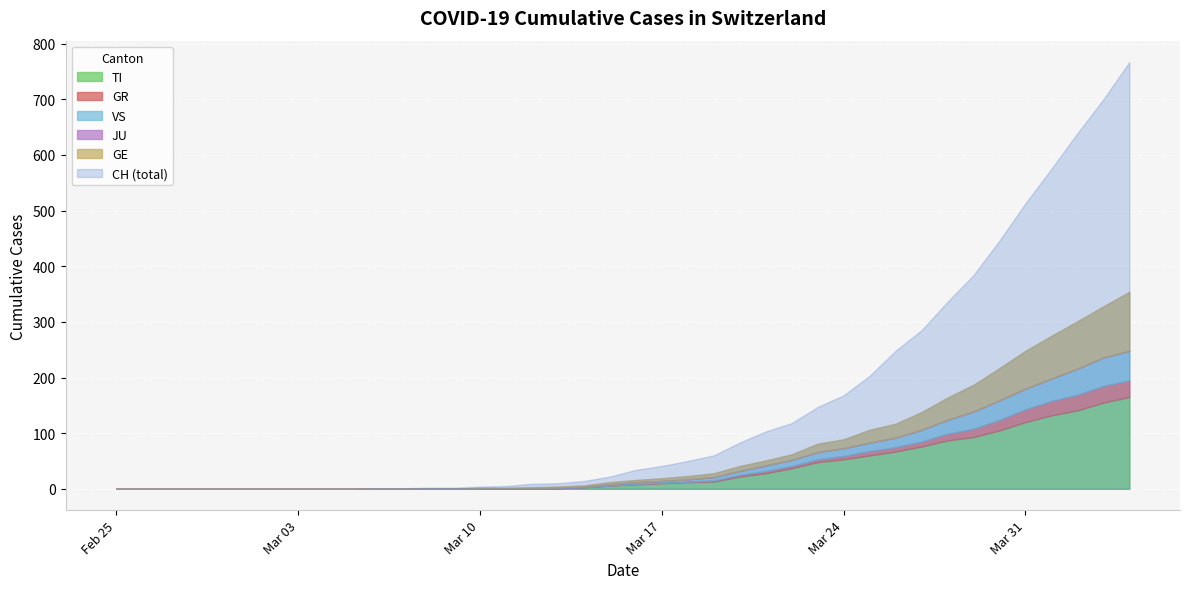

Rank the categories by TI value from lowest to highest.

2020-02-25, 2020-02-26, 2020-02-27, 2020-02-28, 2020-02-29, 2020-03-01, 2020-03-02, 2020-03-03, 2020-03-04, 2020-03-05, 2020-03-06, 2020-03-07, 2020-03-08, 2020-03-09, 2020-03-10, 2020-03-11, 2020-03-12, 2020-03-13, 2020-03-14, 2020-03-15, 2020-03-16, 2020-03-17, 2020-03-18, 2020-03-19, 2020-03-20, 2020-03-21, 2020-03-22, 2020-03-23, 2020-03-24, 2020-03-25, 2020-03-26, 2020-03-27, 2020-03-28, 2020-03-29, 2020-03-30, 2020-03-31, 2020-04-01, 2020-04-02, 2020-04-03, 2020-04-04